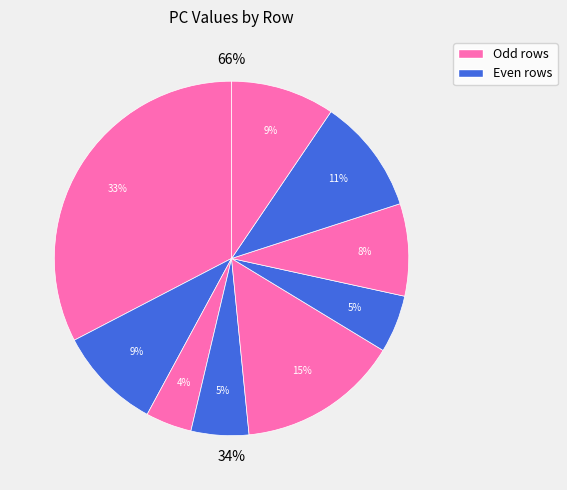

How many segments does this pie chart have?

9